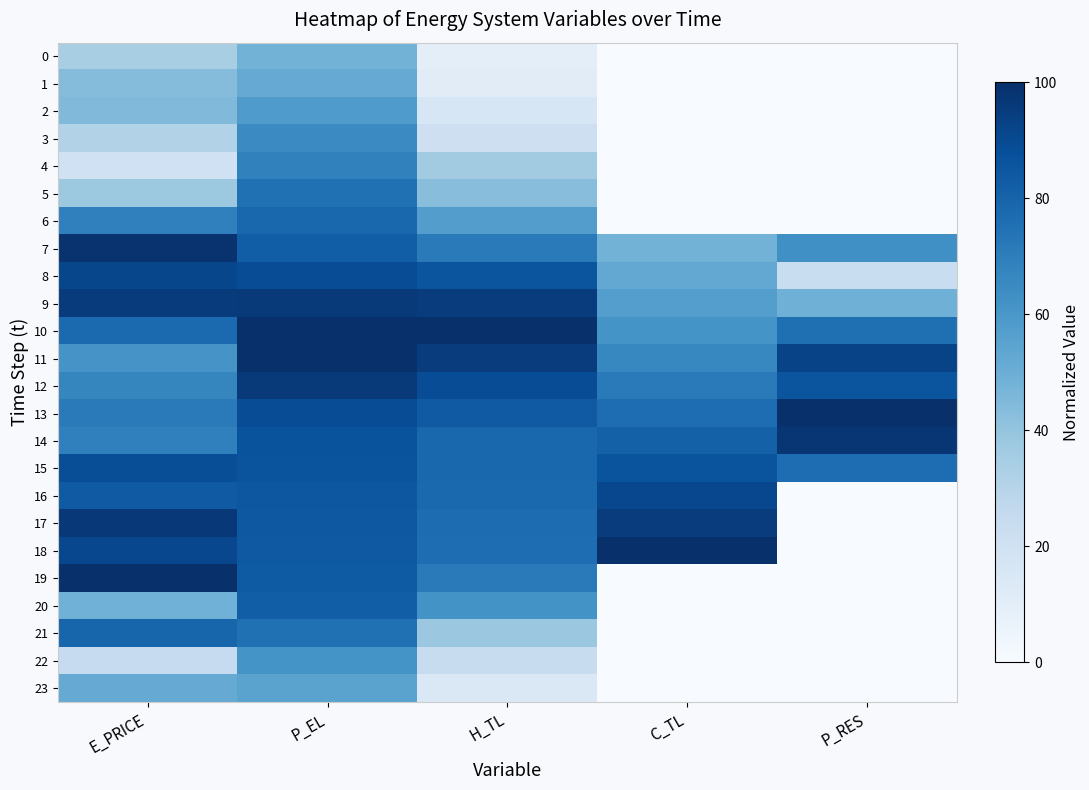

How many data points does each series have?

5